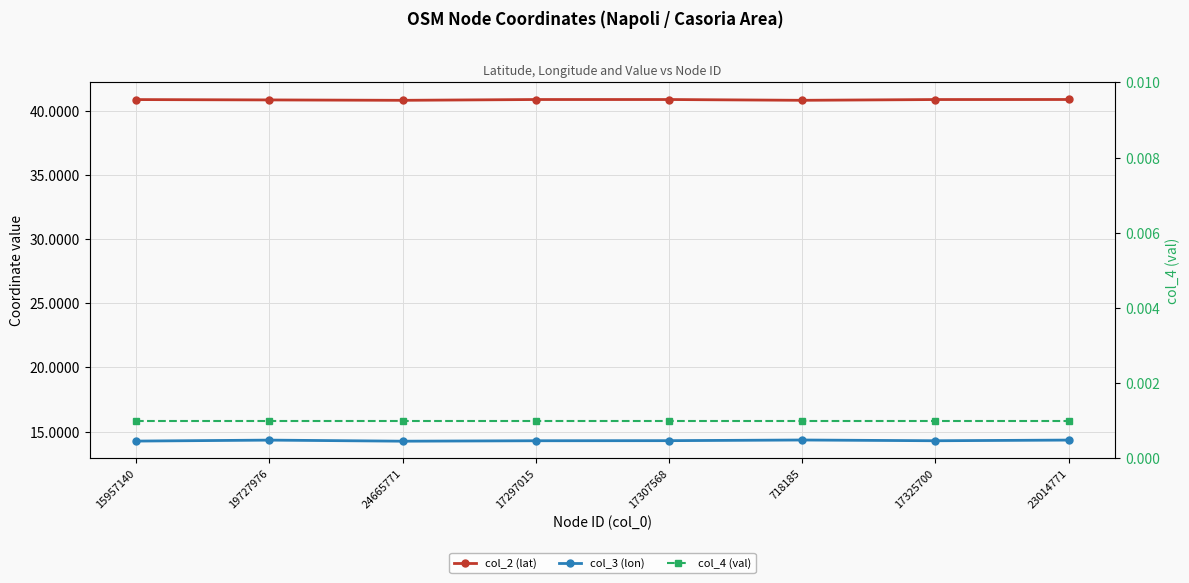

Which has a higher value, 17297015 or 17325700?

17297015